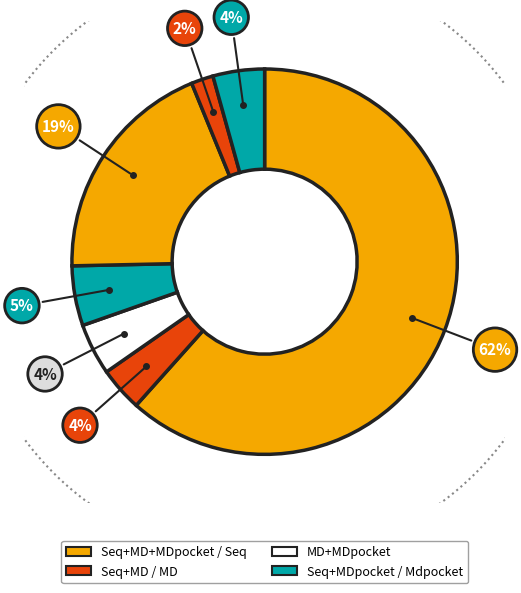

How many slices are in this pie chart?

7